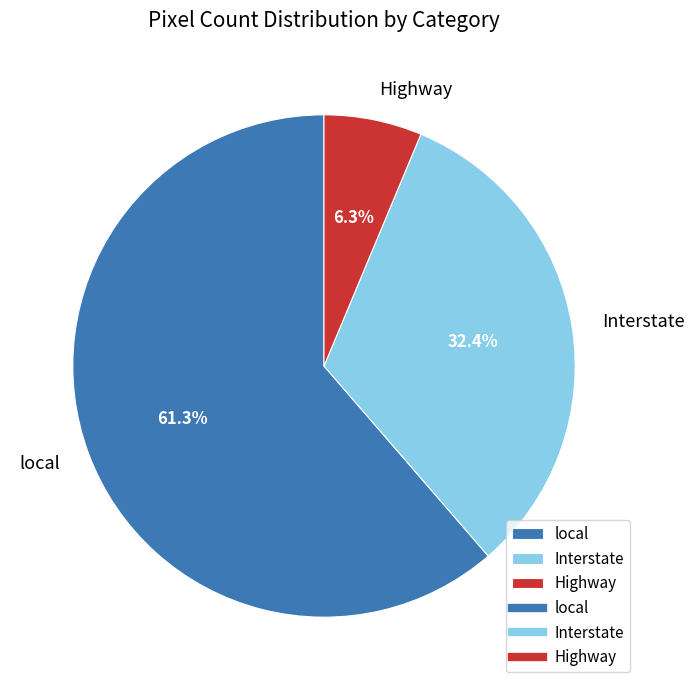

Rank the categories by value from highest to lowest.

local, Interstate, Highway